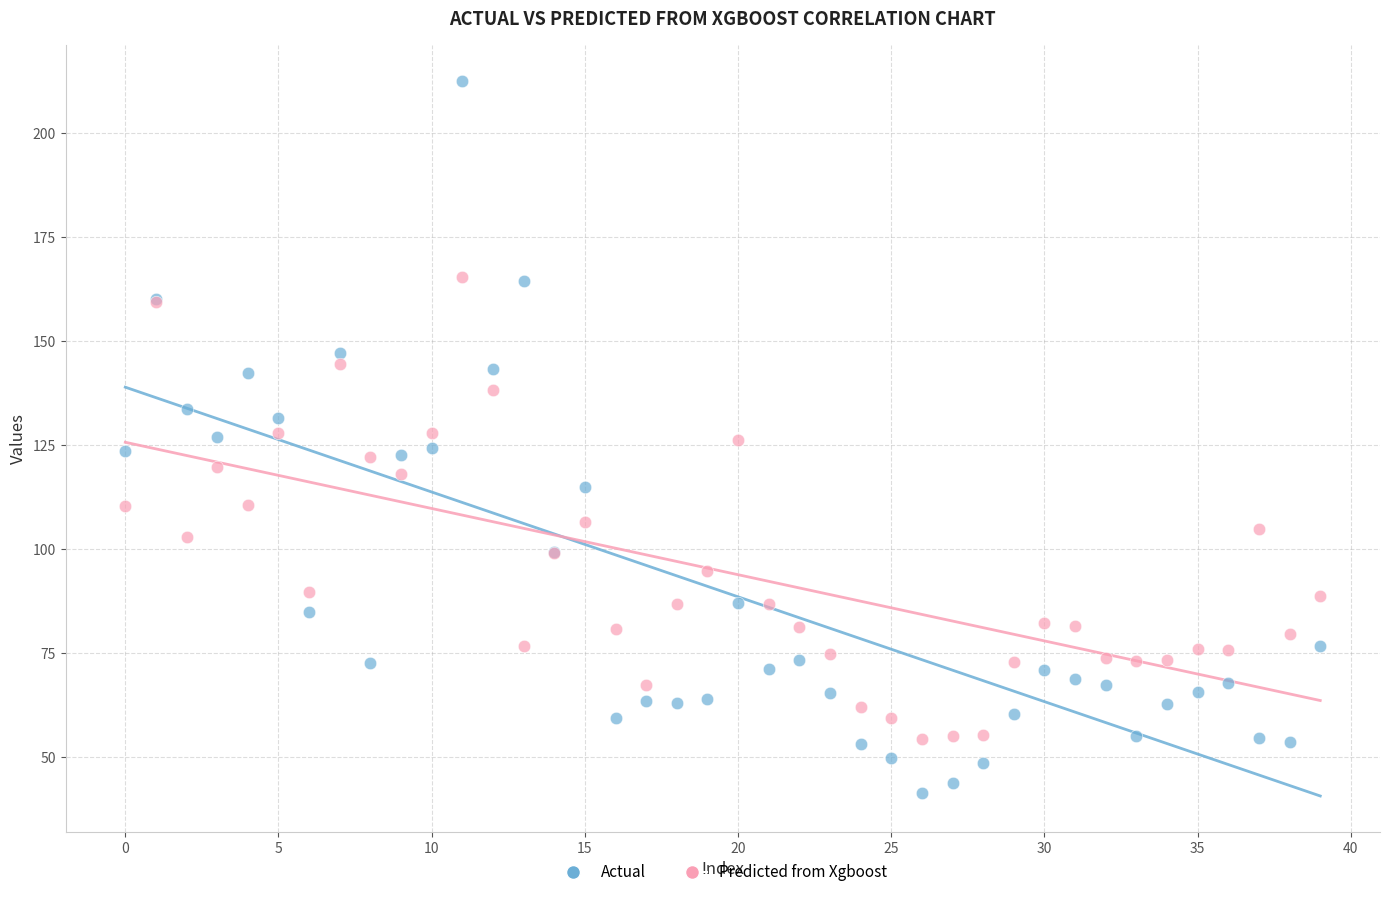

Which series contains the lowest Y value?

Actual